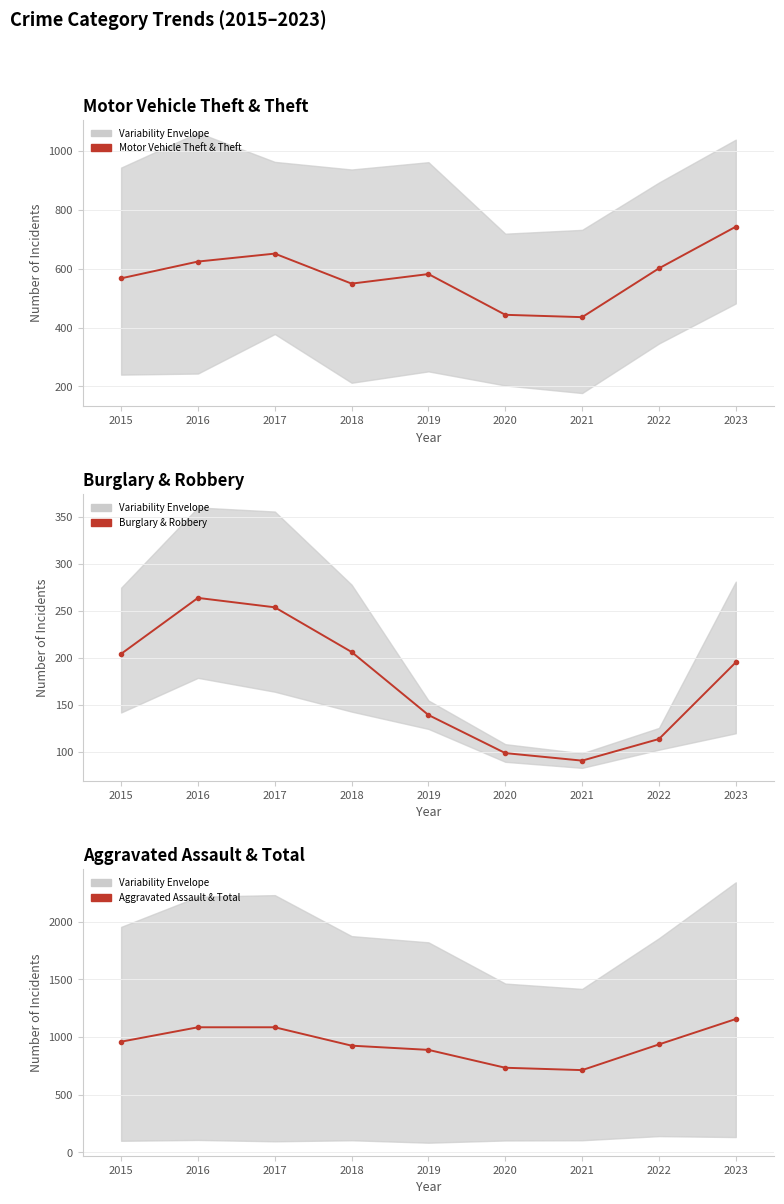

Rank the series by their average value, from lowest to highest.

Burglary & Robbery, Motor Vehicle Theft & Theft, Aggravated Assault & Total